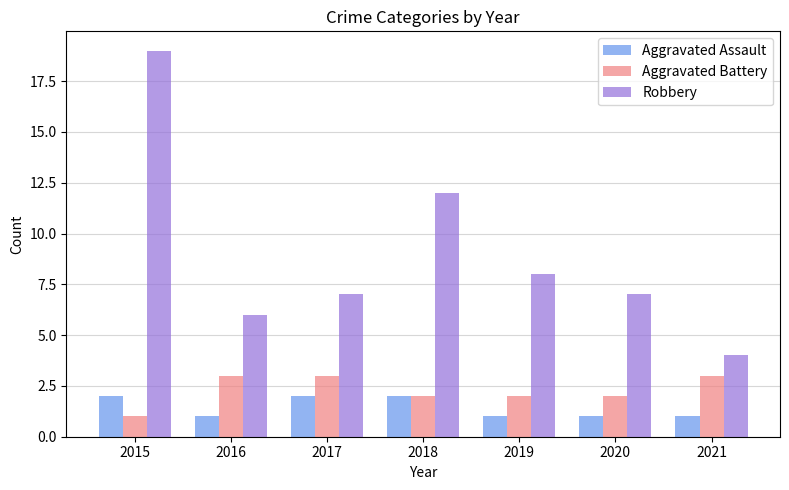

Which category has the highest value across all series?

2015